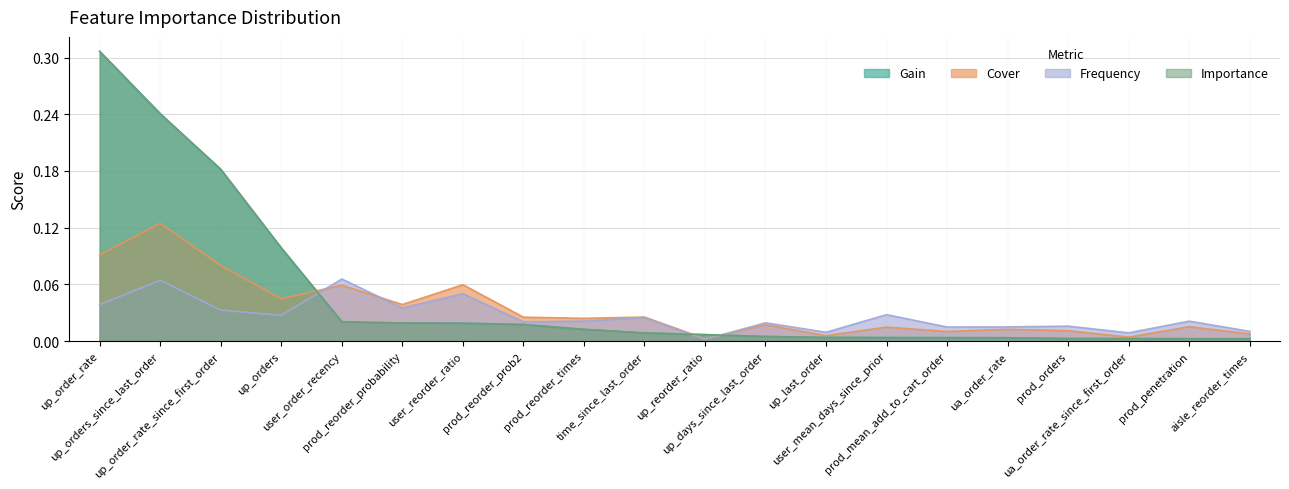

True or false: Gain has a value of 0.0 at user_mean_days_since_prior.

False